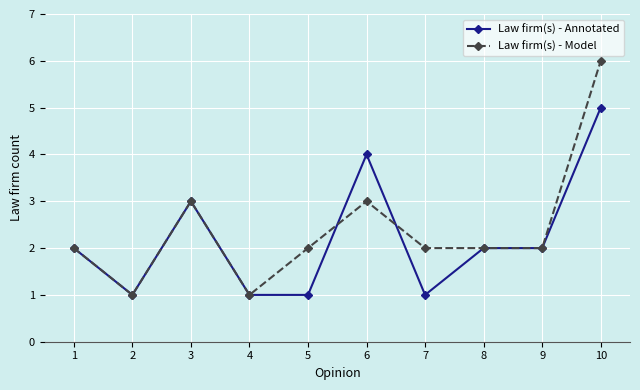

Between 6 and 10, which series saw the biggest shift?

Law firm(s) - Model